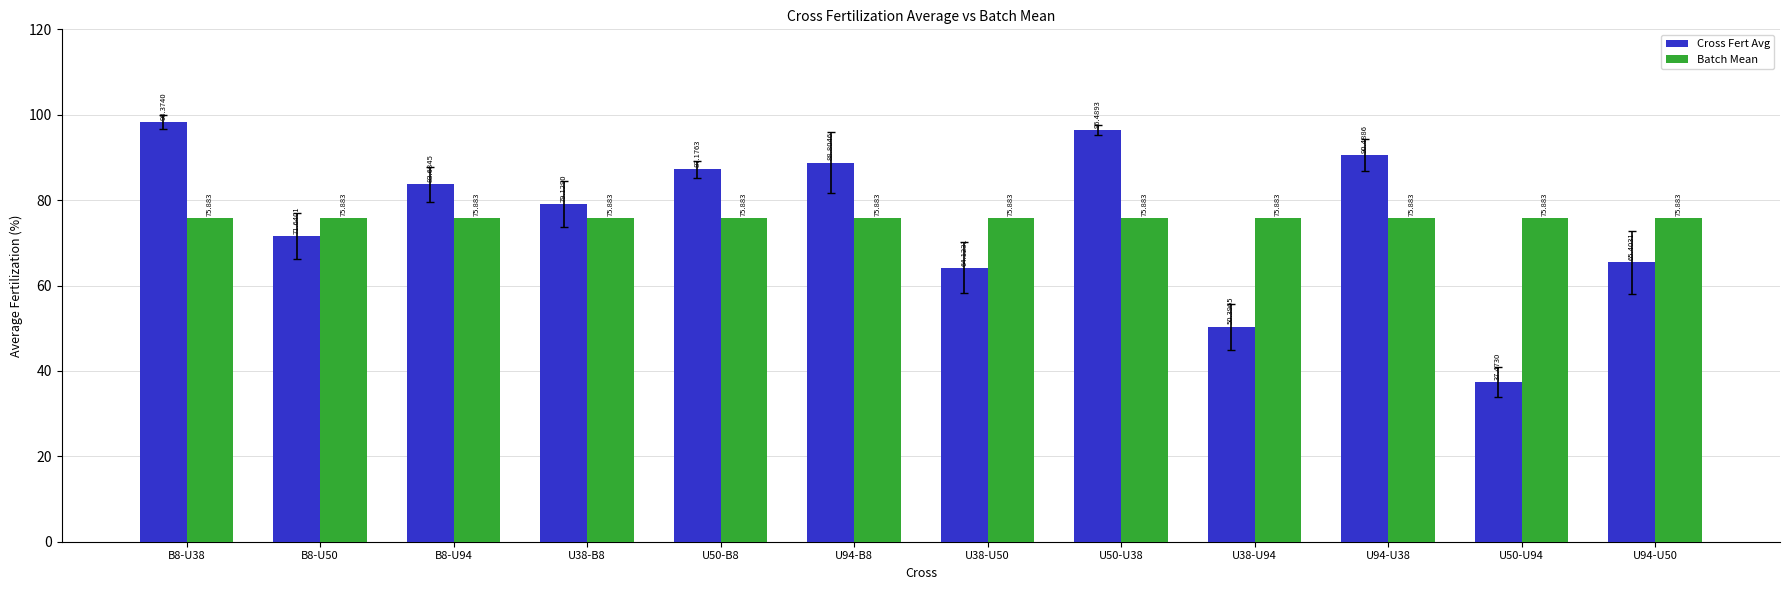

What is the greatest value displayed?

98.4